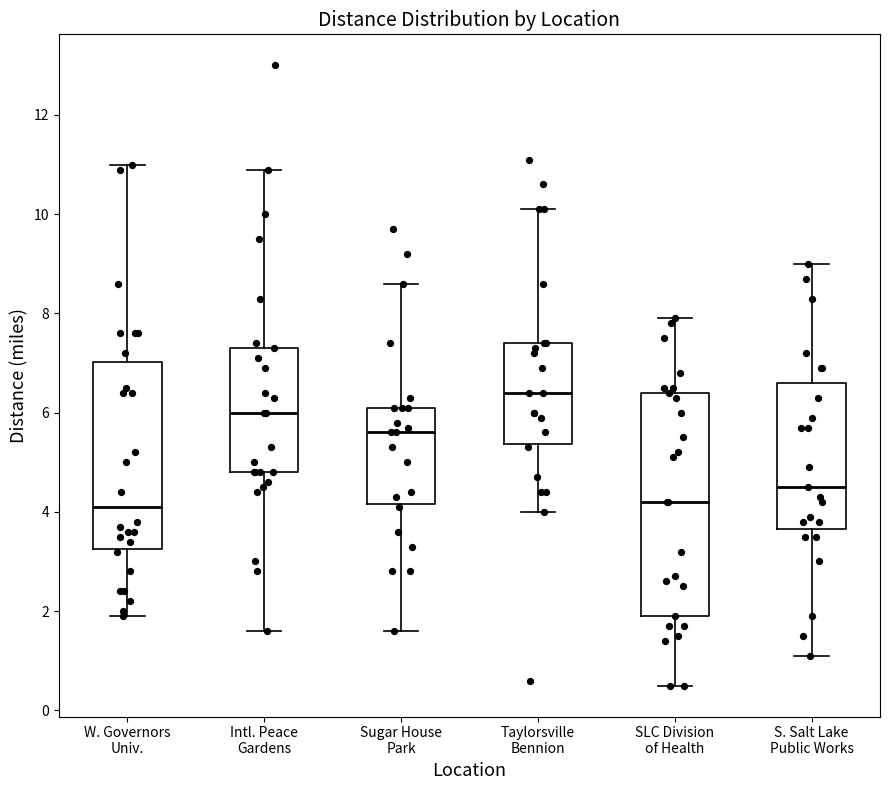

Reading left to right, read every box against the y-axis: the position of its median line, the range the box covers, and the ends of its whiskers. The values are not printed on the chart, so give them approximately, as read against the axis.

W. Governors Univ.: median 4.2, box 3.2 to 7.0, whiskers 2.0 to 11.0
Intl. Peace Gardens: median 6.0, box 4.8 to 7.4, whiskers 1.6 to 11.0
Sugar House Park: median 5.6, box 4.2 to 6.2, whiskers 1.6 to 8.6
Taylorsville Bennion: median 6.4, box 5.4 to 7.4, whiskers 4.0 to 10.2
SLC Division of Health: median 4.2, box 2.0 to 6.4, whiskers 0.6 to 8.0
S. Salt Lake Public Works: median 4.6, box 3.6 to 6.6, whiskers 1.2 to 9.0